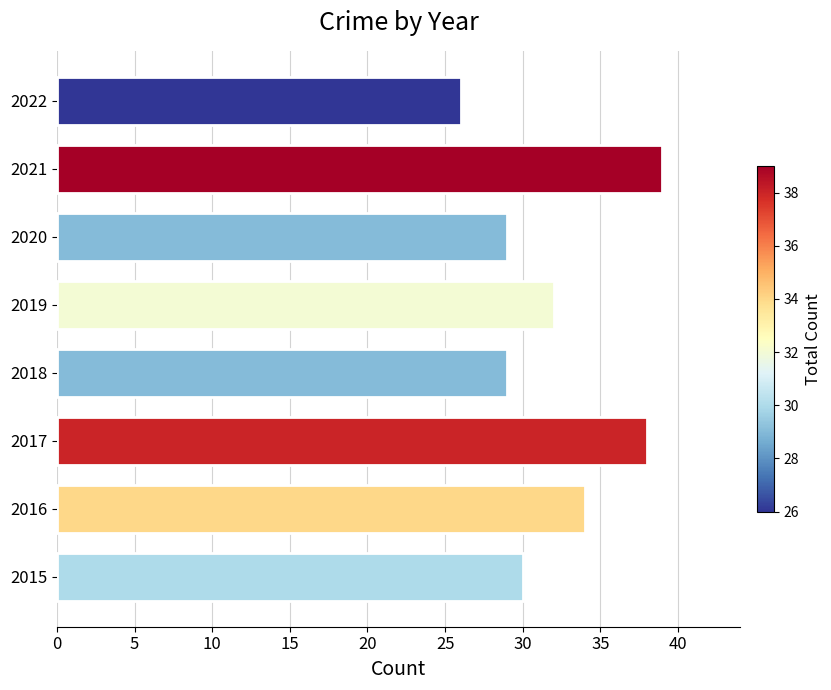

What is the average value?

32